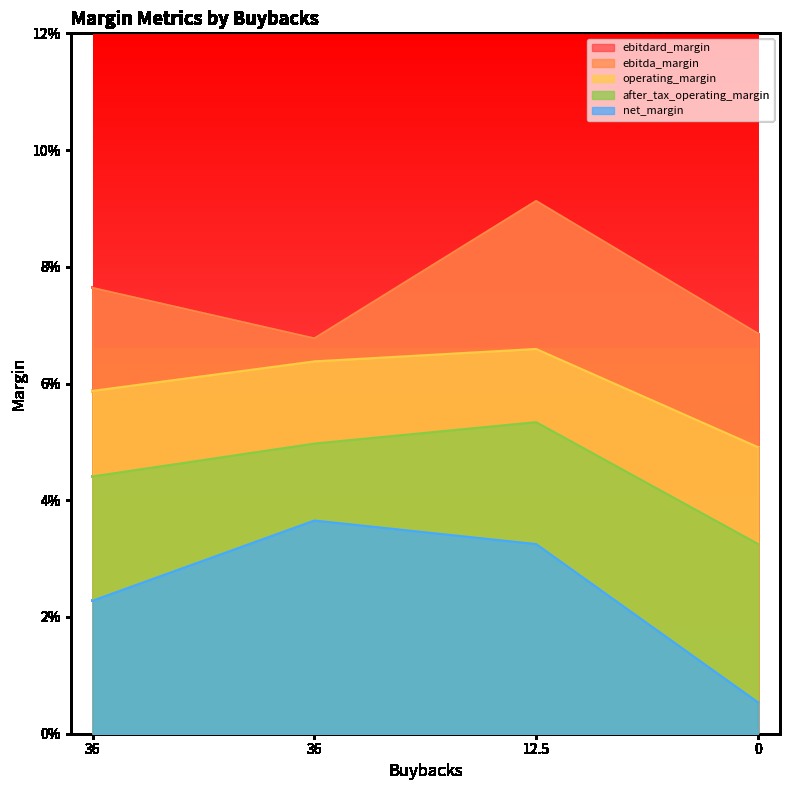

The value of after_tax_operating_margin at 36 is 0.0. True or false?

True